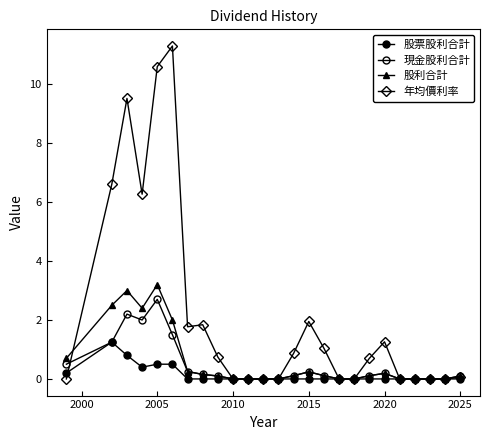

How many lines are shown in the chart?

4